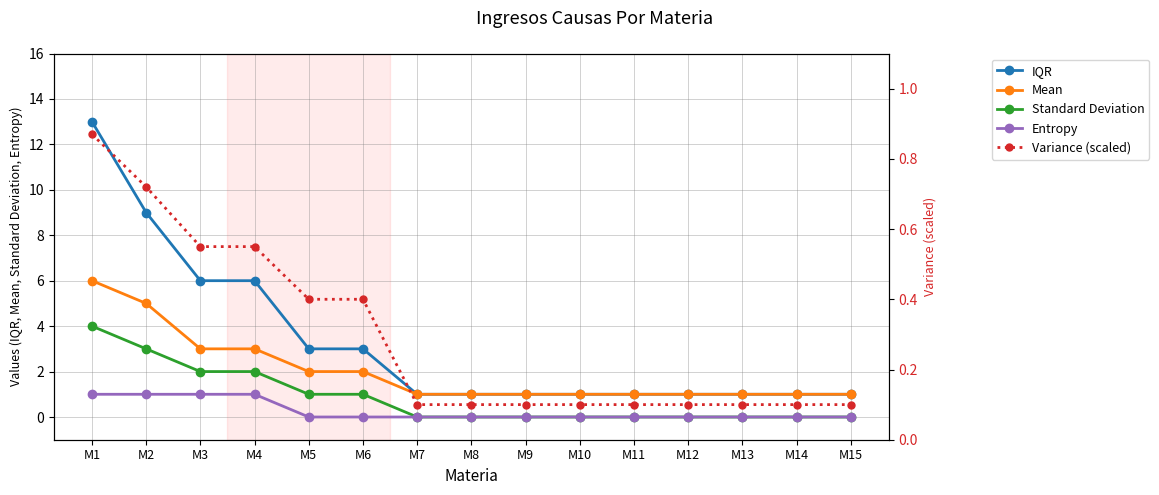

True or false: Standard Deviation and Entropy intersect in this chart.

False